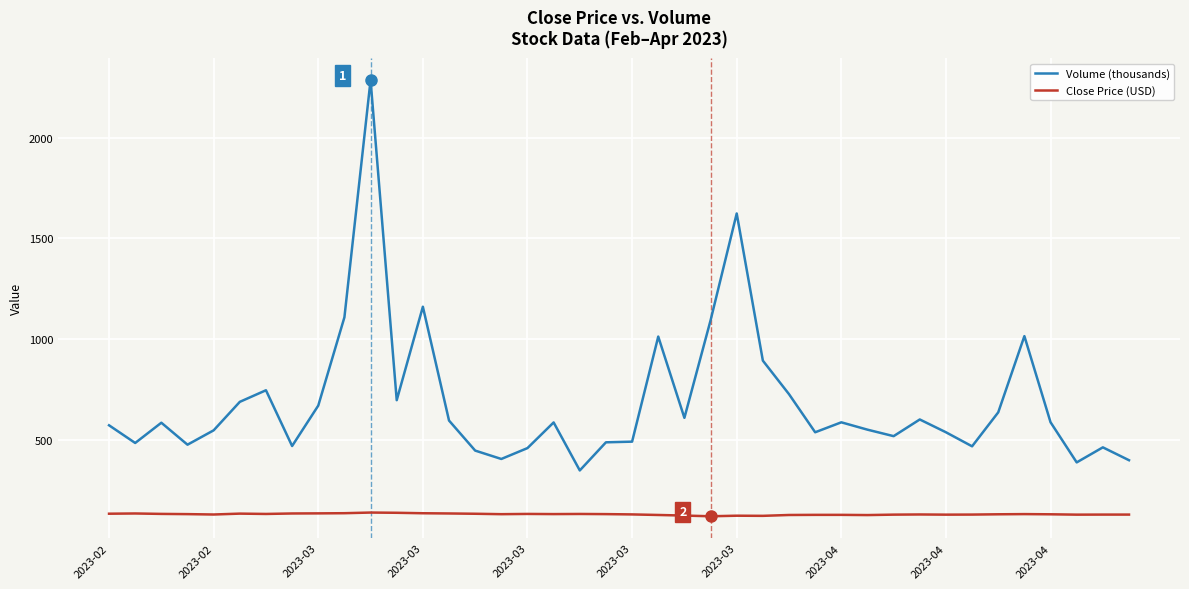

True or false: Volume (thousands) has more than 1 interior local peaks.

True